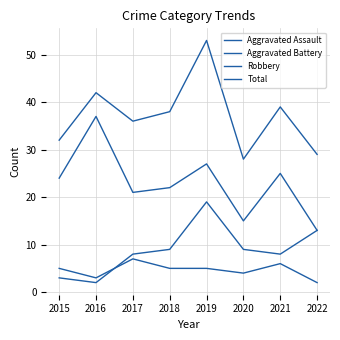

How many values in the Aggravated Battery series are below 9?

4